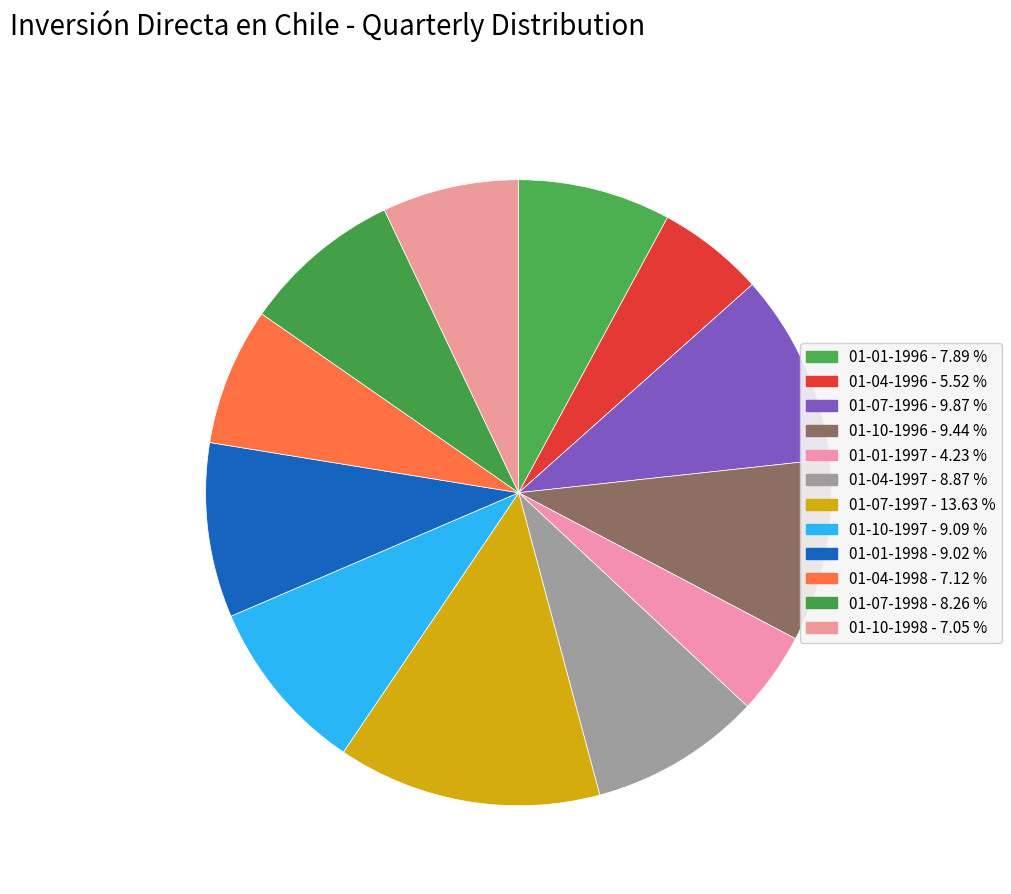

Rank the categories by value from highest to lowest.

01-07-1997, 01-07-1996, 01-10-1996, 01-10-1997, 01-01-1998, 01-04-1997, 01-07-1998, 01-01-1996, 01-04-1998, 01-10-1998, 01-04-1996, 01-01-1997